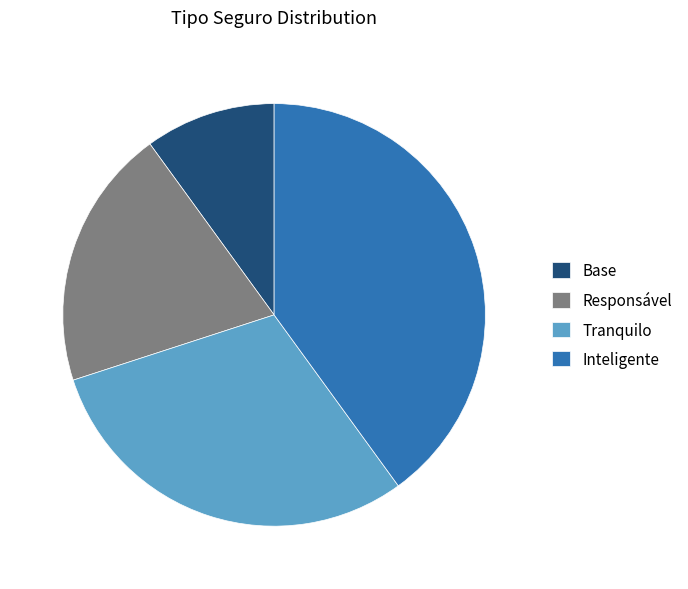

Which category has the biggest portion of the pie?

Inteligente